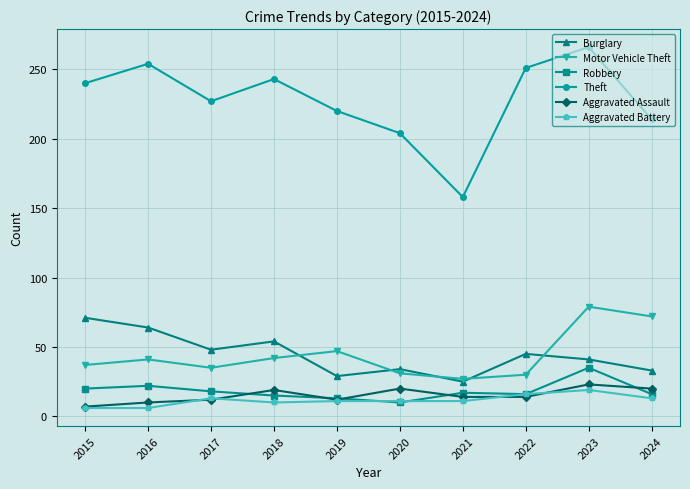

True or false: Motor Vehicle Theft and Aggravated Assault cross at least once.

False